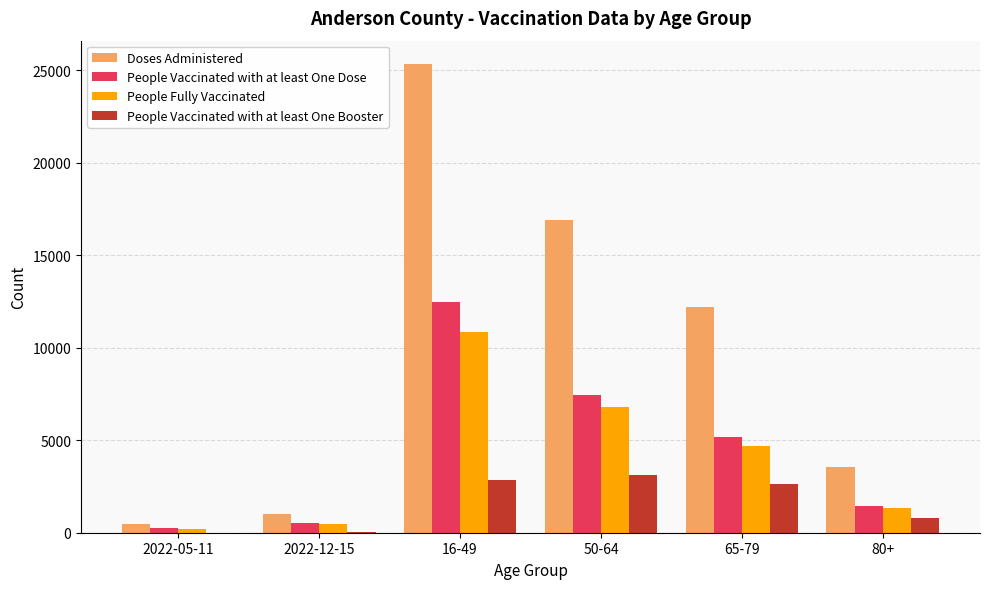

The value of People Fully Vaccinated at 50-64 is 11888. True or false?

False